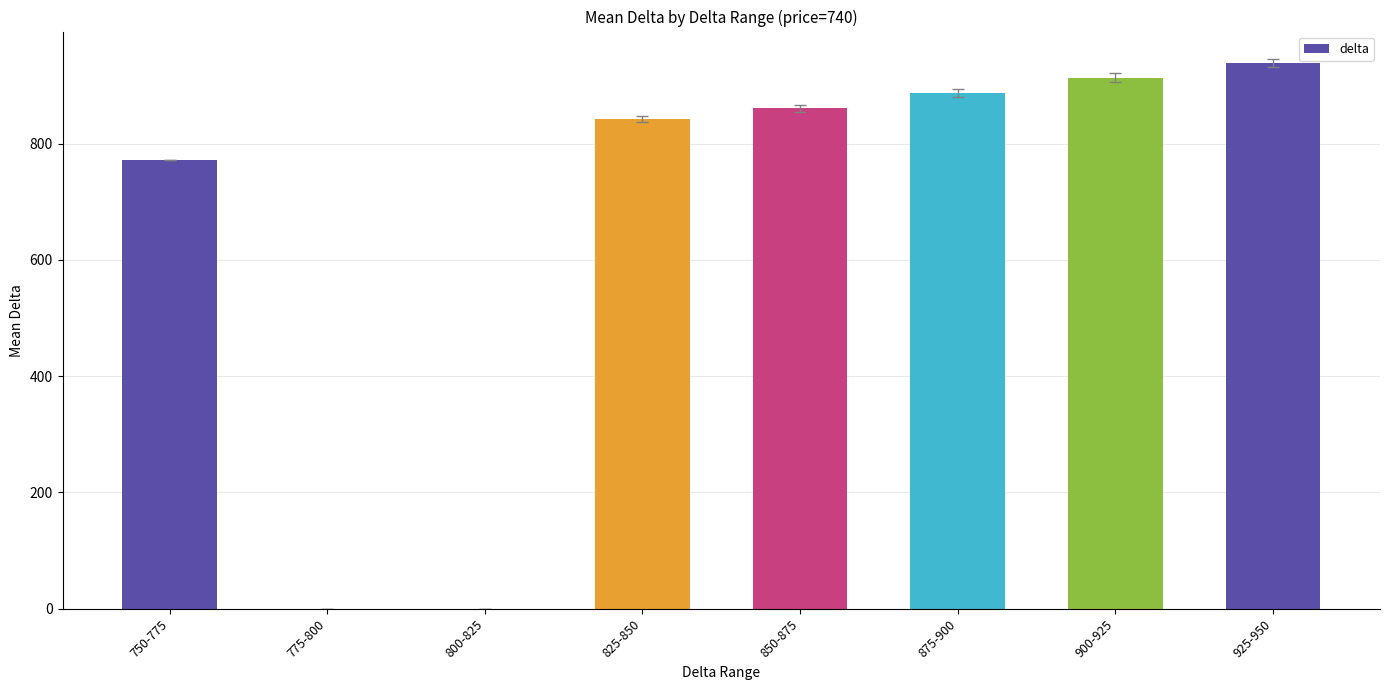

True or false: the data shows 841.8 at 825-850.

True